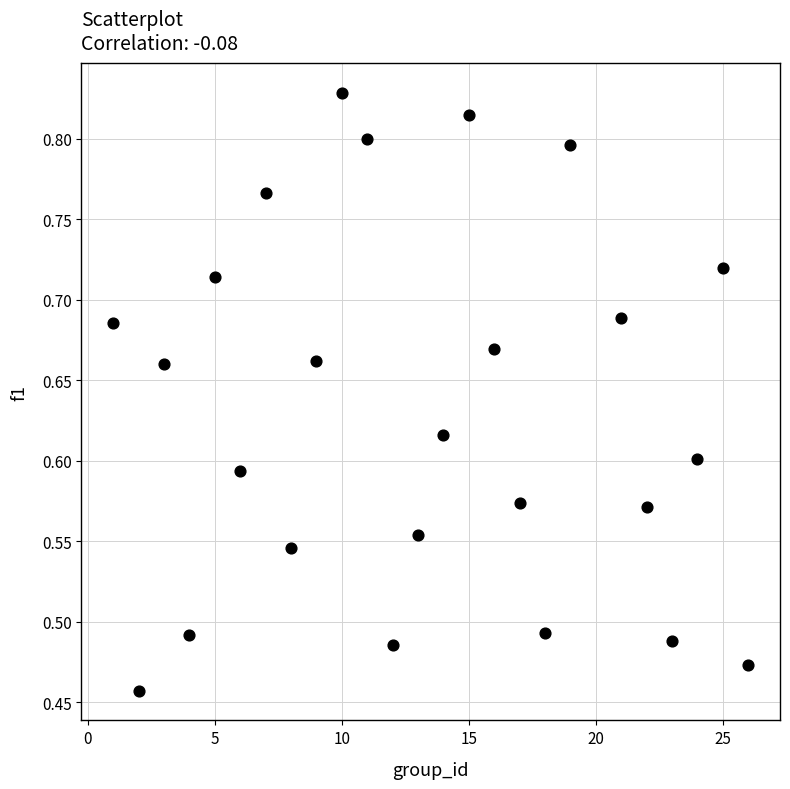

What is the range of Y values (max minus min)?

0.4